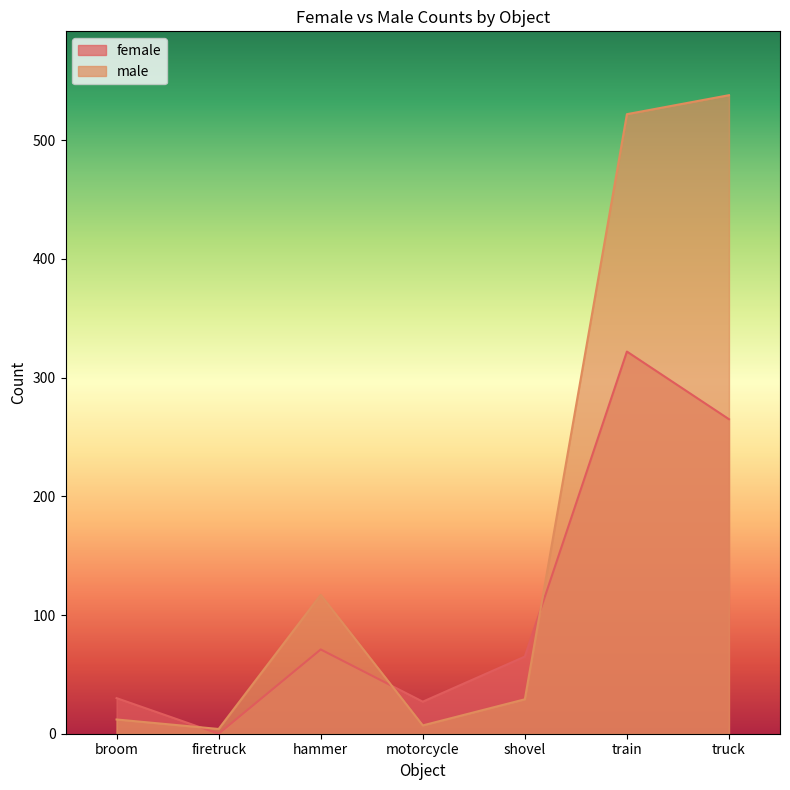

Where do male and female first cross each other?

broom and firetruck